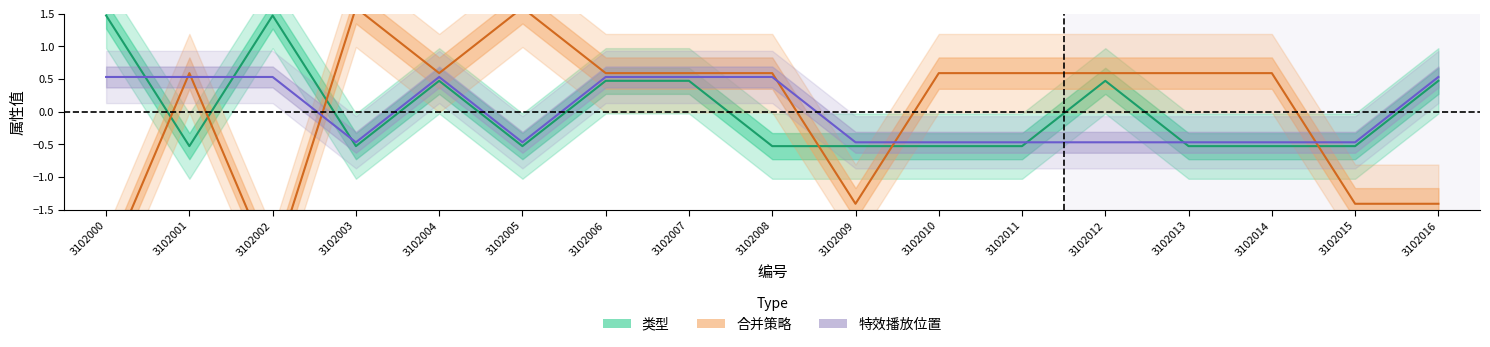

How many values in the 合并策略 series are below 0?

5